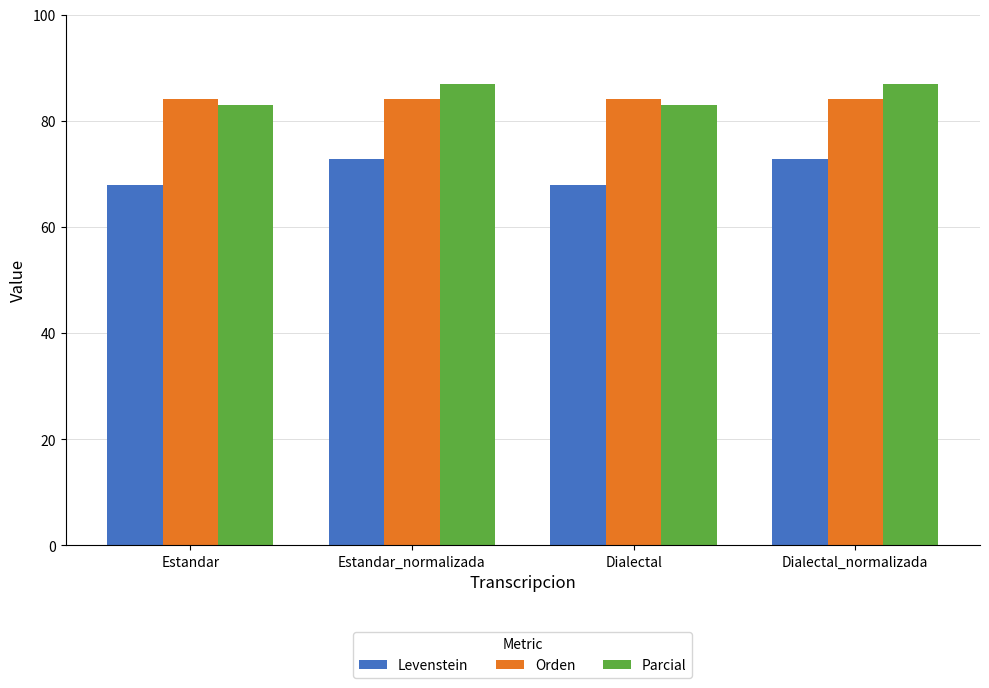

What is the maximum value for Parcial?

87.0